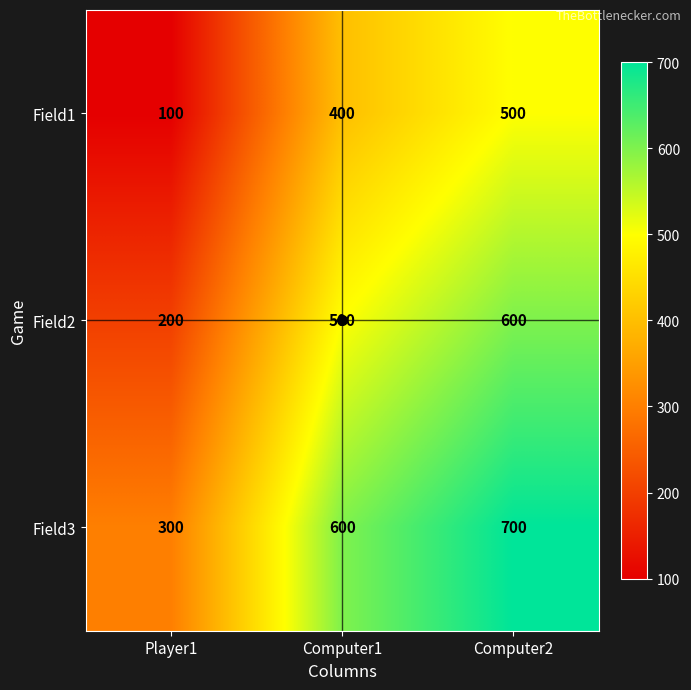

What is the difference between the highest and lowest values at Computer1?

200